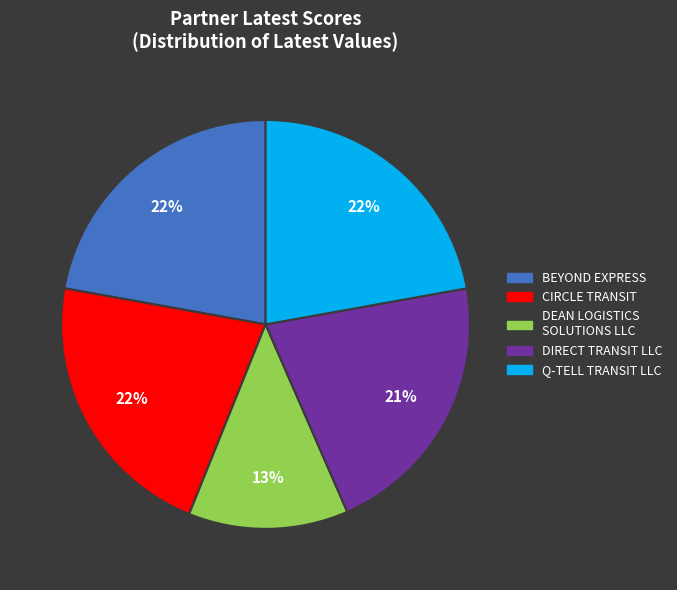

What is the smallest slice in the pie chart?

DEAN LOGISTICS SOLUTIONS LLC